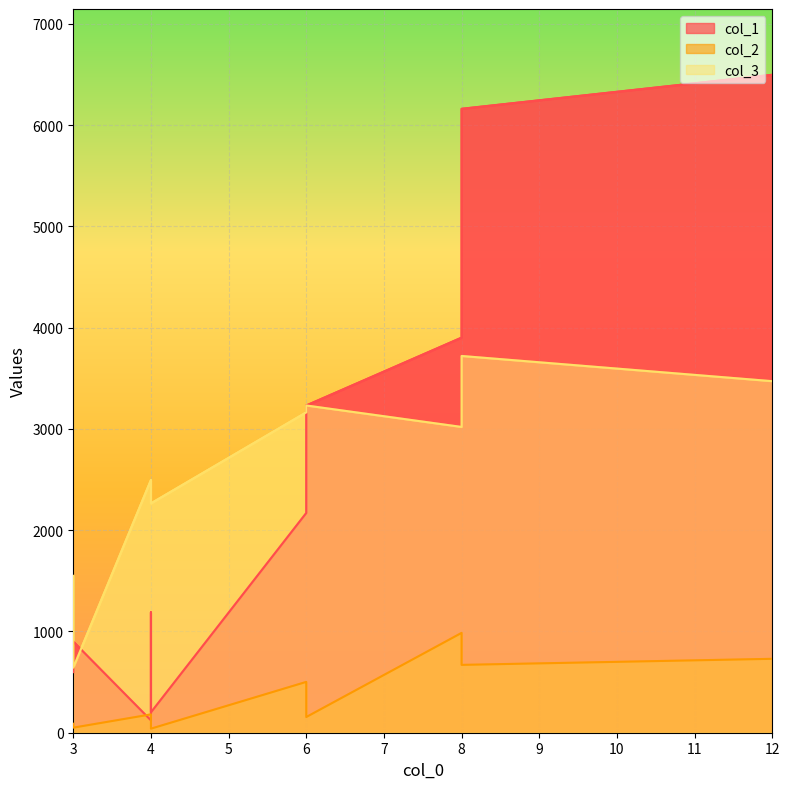

The value of col_2 at 3 is 51. True or false?

False